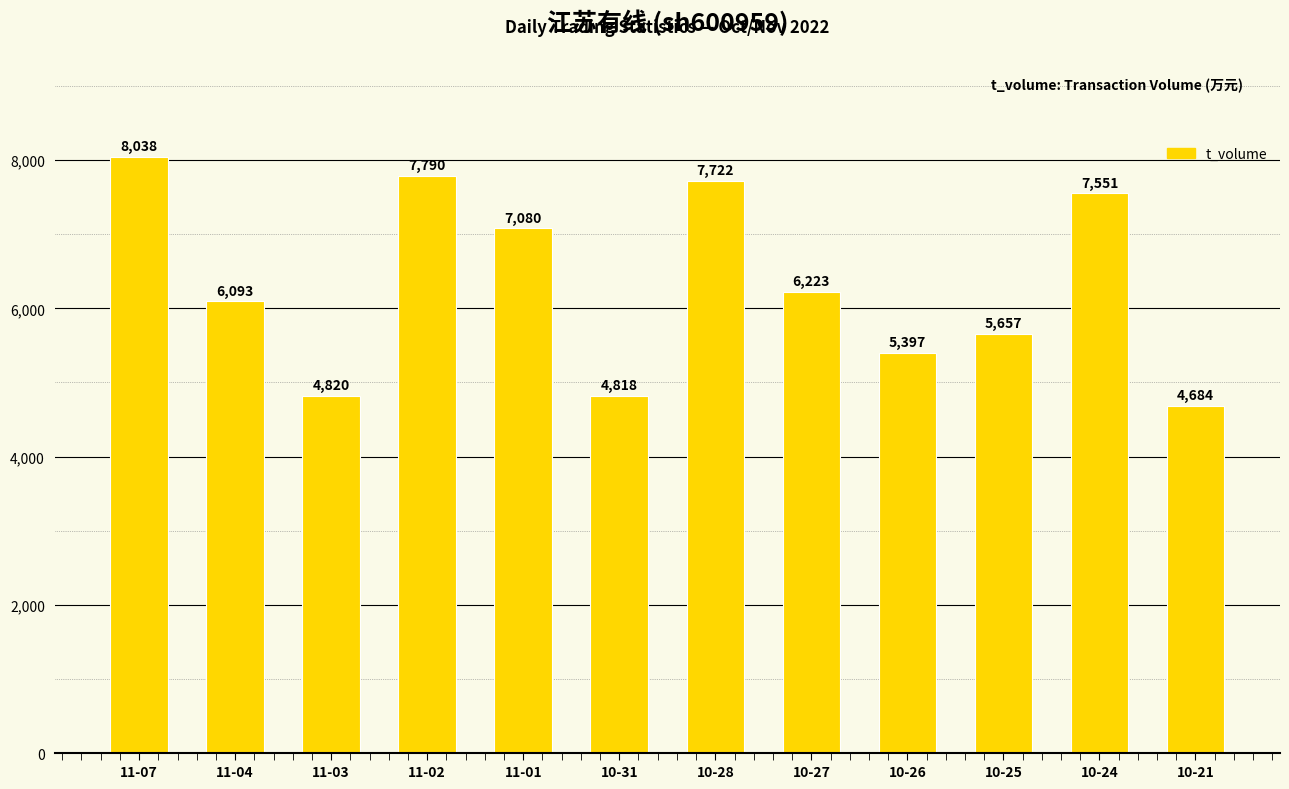

Rank the categories by value from lowest to highest.

10-21, 10-31, 11-03, 10-26, 10-25, 11-04, 10-27, 11-01, 10-24, 10-28, 11-02, 11-07